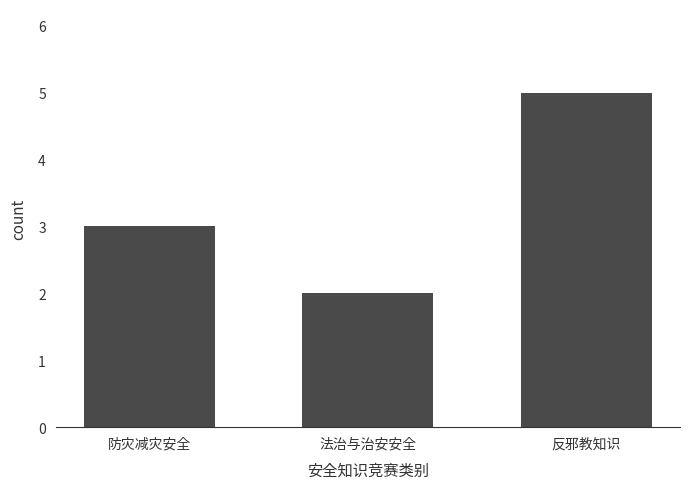

List the labels in order of value, largest first.

反邪教知识, 防灾减灾安全, 法治与治安安全